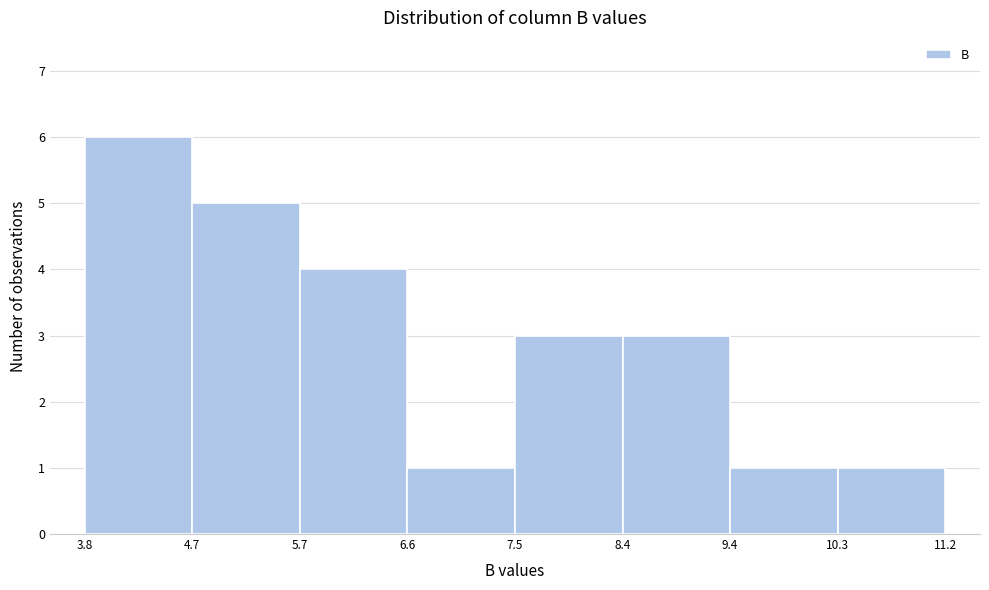

Reading left to right, transcribe this chart: for each bar, give the range it covers on the x-axis and its height. The values are not printed on the chart, so give them approximately, as read against the axis.

3.8 to 4.7: 6
4.7 to 5.7: 5
5.7 to 6.6: 4
6.6 to 7.5: 1
7.5 to 8.4: 3
8.4 to 9.4: 3
9.4 to 10.3: 1
10.3 to 11.2: 1